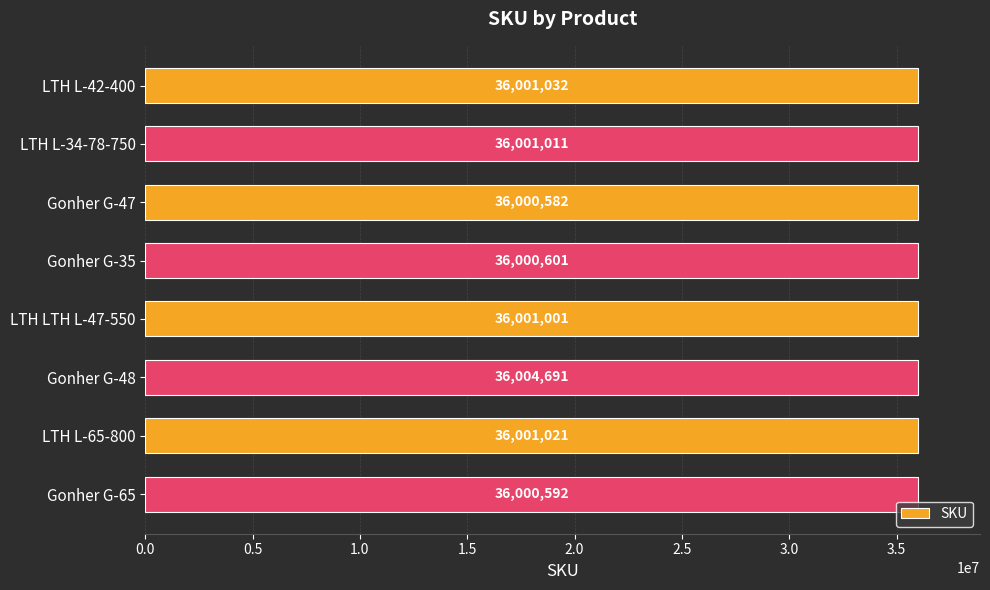

Reading top to bottom, what are all the values shown in this chart?

LTH L-42-400=36001032	LTH L-34-78-750=36001011	Gonher G-47=36000582	Gonher G-35=36000601	LTH LTH L-47-550=36001001	Gonher G-48=36004691	LTH L-65-800=36001021	Gonher G-65=36000592